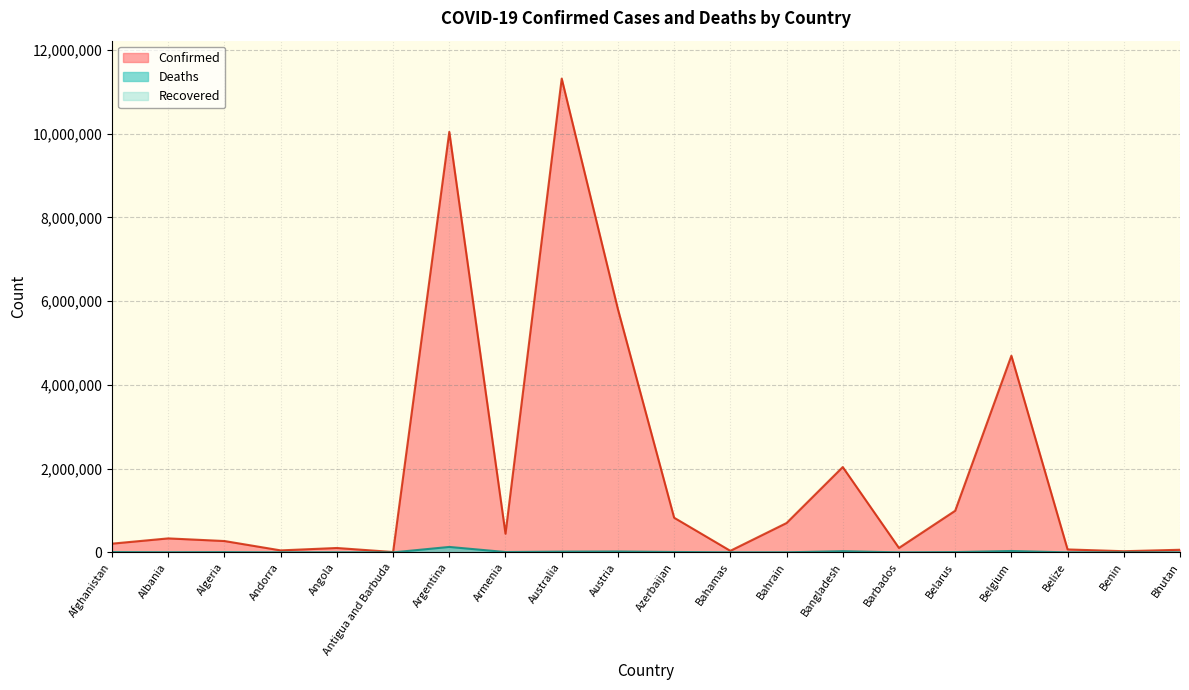

Which series has the largest total across all categories?

Confirmed